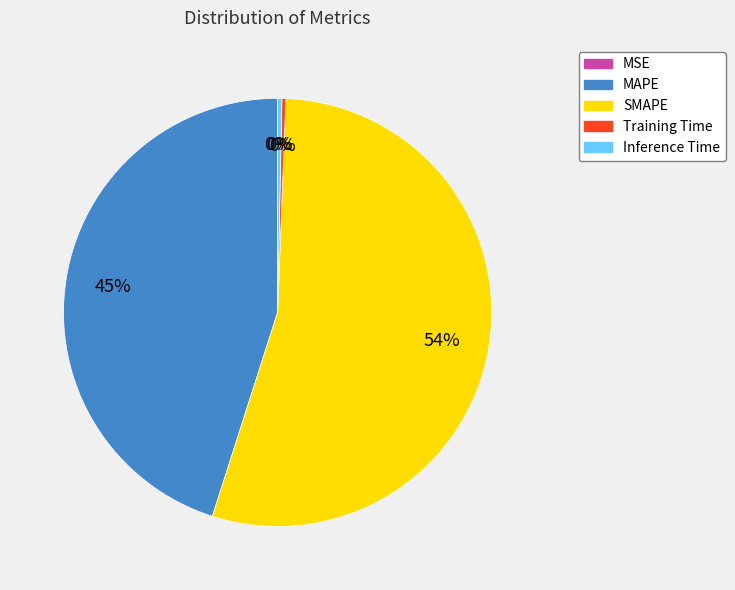

The SMAPE slice represents 54% of the pie. True or false?

True